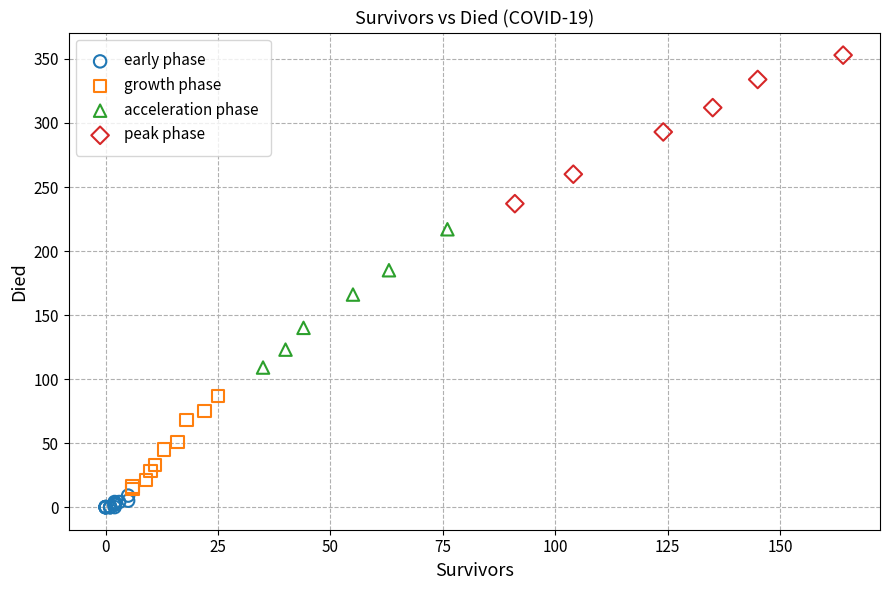

Which series has the widest spread of Y values?

peak phase